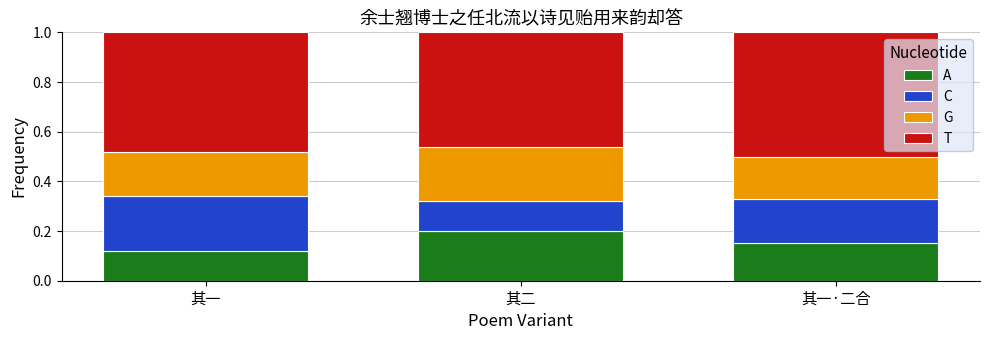

At which label does A reach its peak?

其二